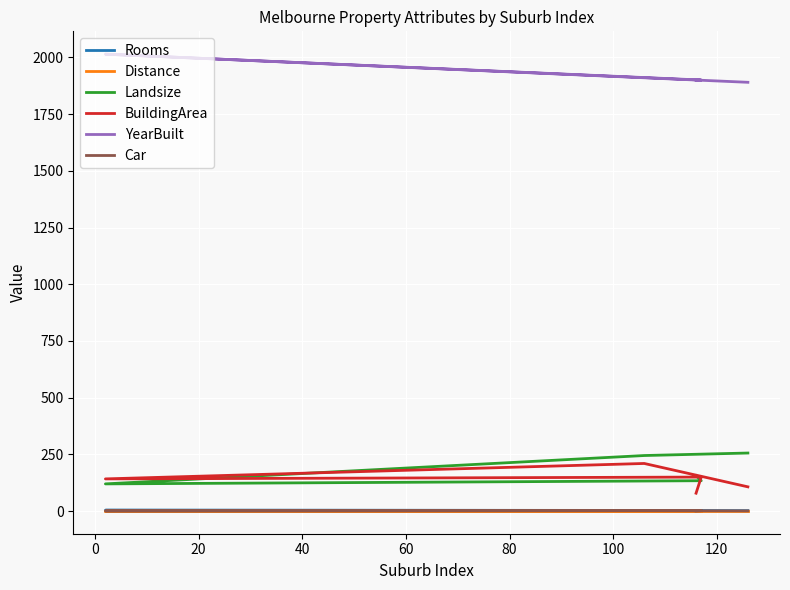

What is the greatest value displayed?

2014.0